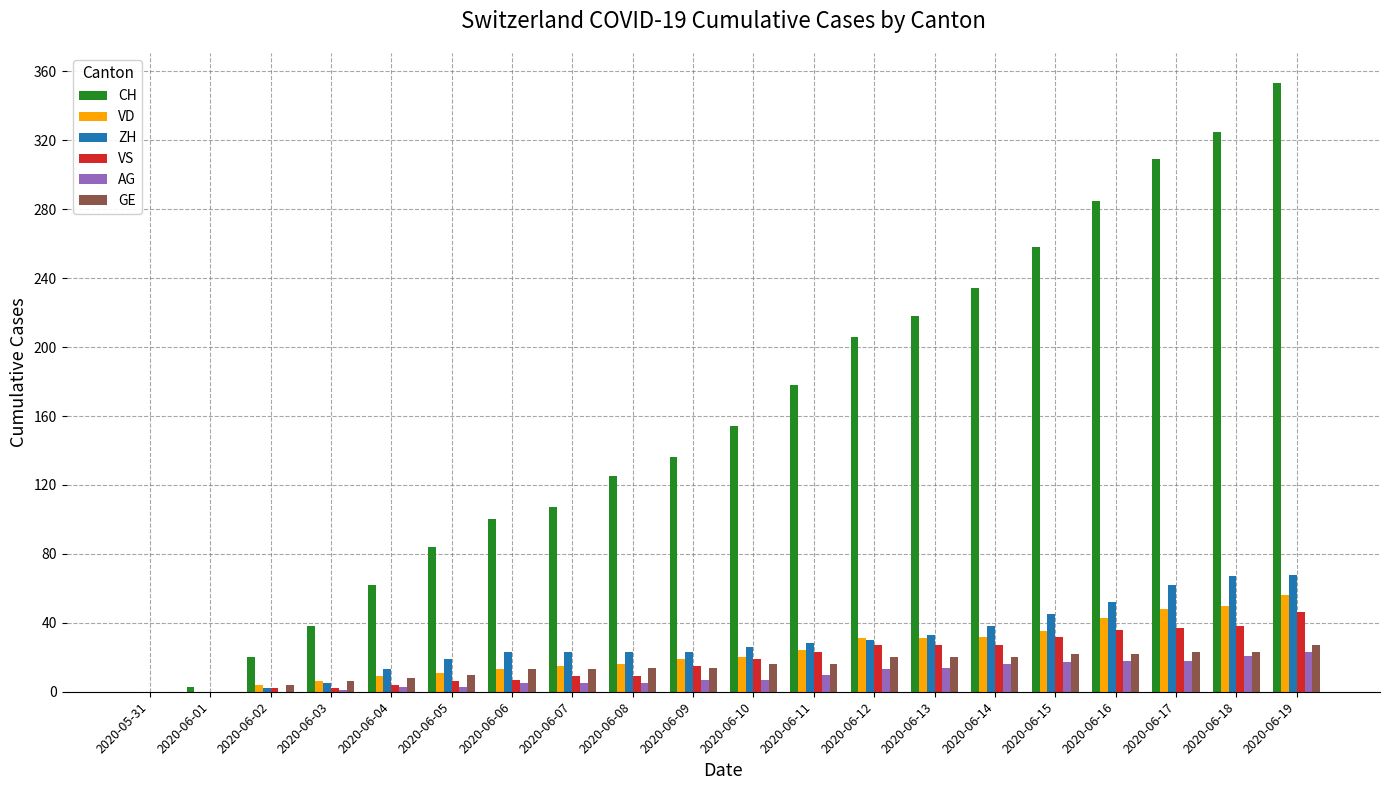

At which category is the sum across all series the highest?

2020-06-19